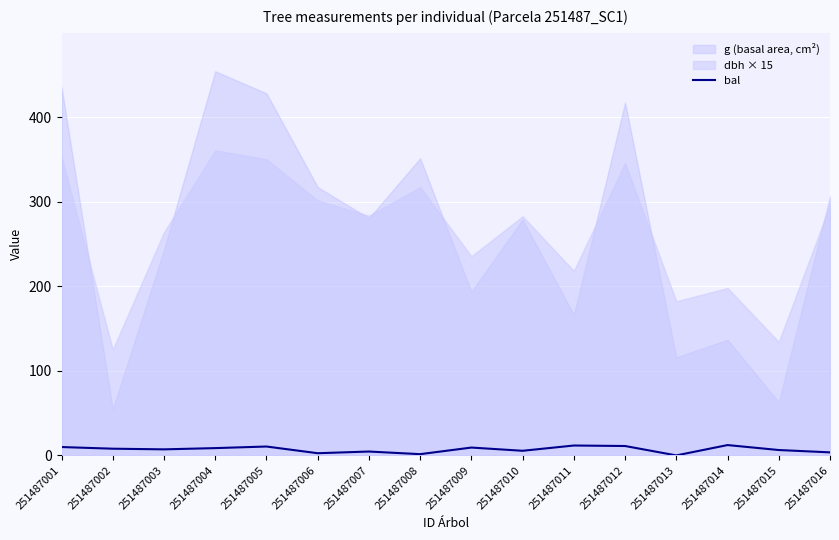

The bal series shows 9.9 at 251487001. True or false?

True